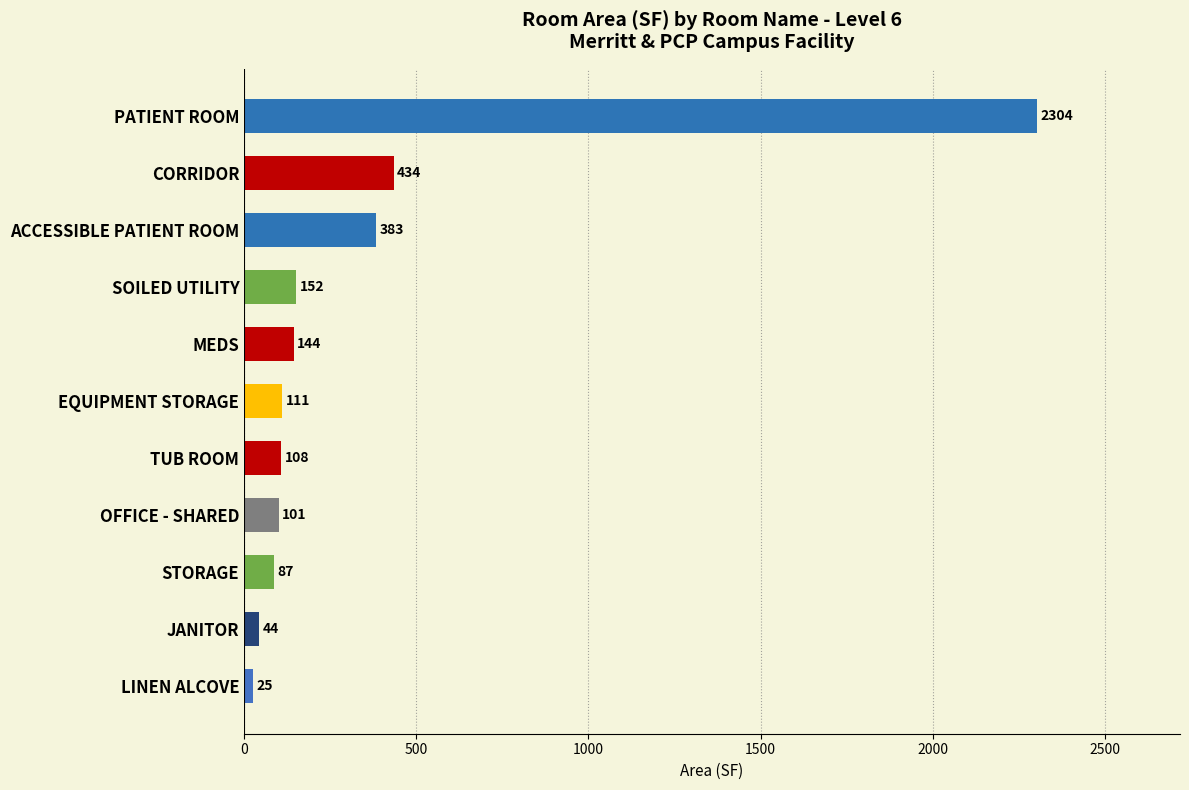

How many bars are there in total?

11